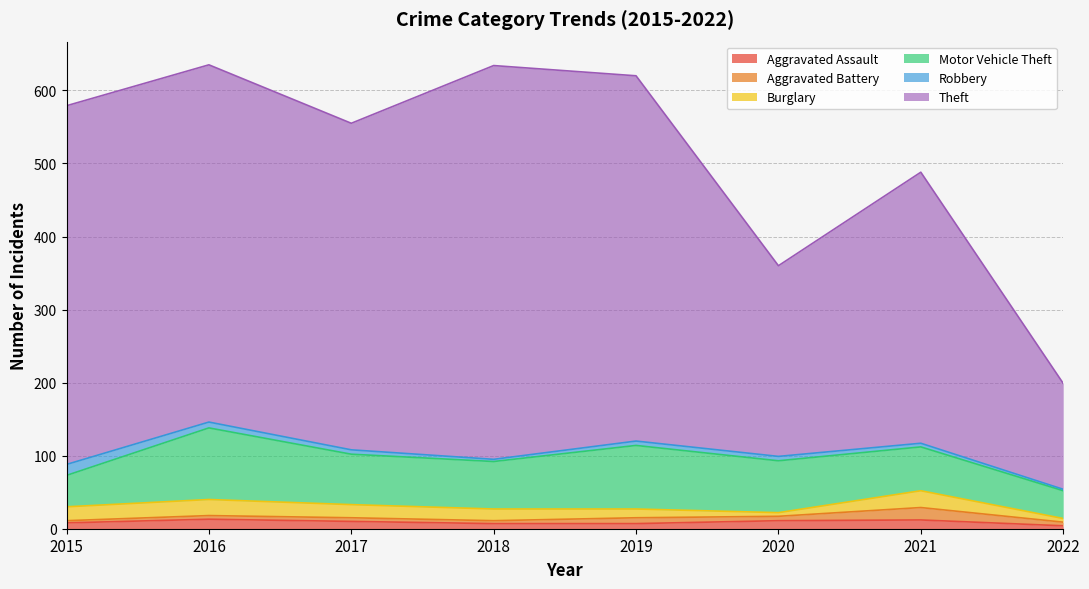

List the labels in order of Motor Vehicle Theft value, smallest first.

2022, 2015, 2021, 2018, 2017, 2020, 2019, 2016